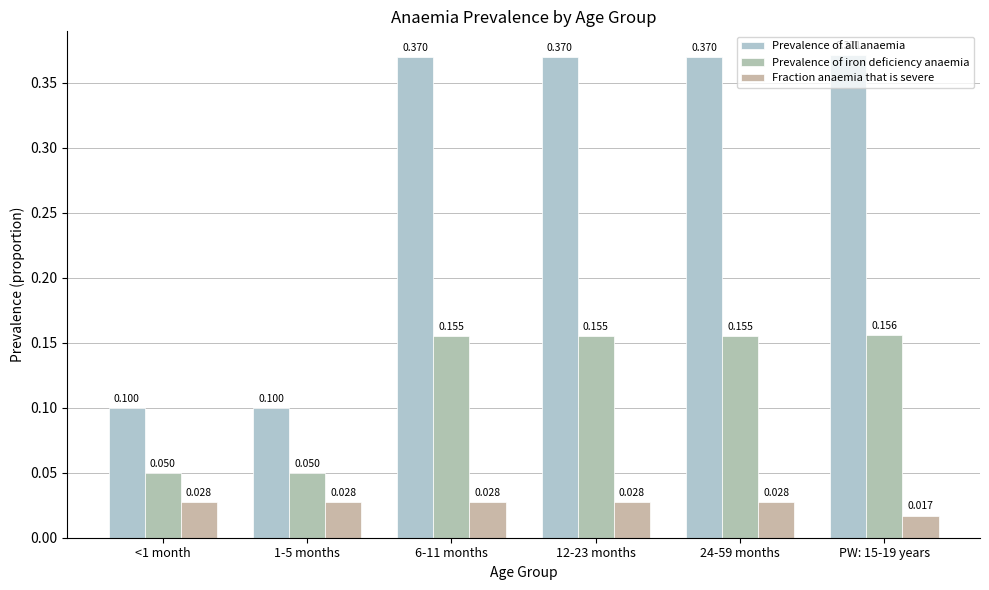

Reading left to right, what are all the values shown in this chart?

Prevalence of all anaemia: <1 month=0.1	1-5 months=0.1	6-11 months=0.4	12-23 months=0.4	24-59 months=0.4	PW: 15-19 years=0.4
Prevalence of iron deficiency anaemia: <1 month=0.1	1-5 months=0.1	6-11 months=0.2	12-23 months=0.2	24-59 months=0.2	PW: 15-19 years=0.2
Fraction anaemia that is severe: <1 month=0.0	1-5 months=0.0	6-11 months=0.0	12-23 months=0.0	24-59 months=0.0	PW: 15-19 years=0.0